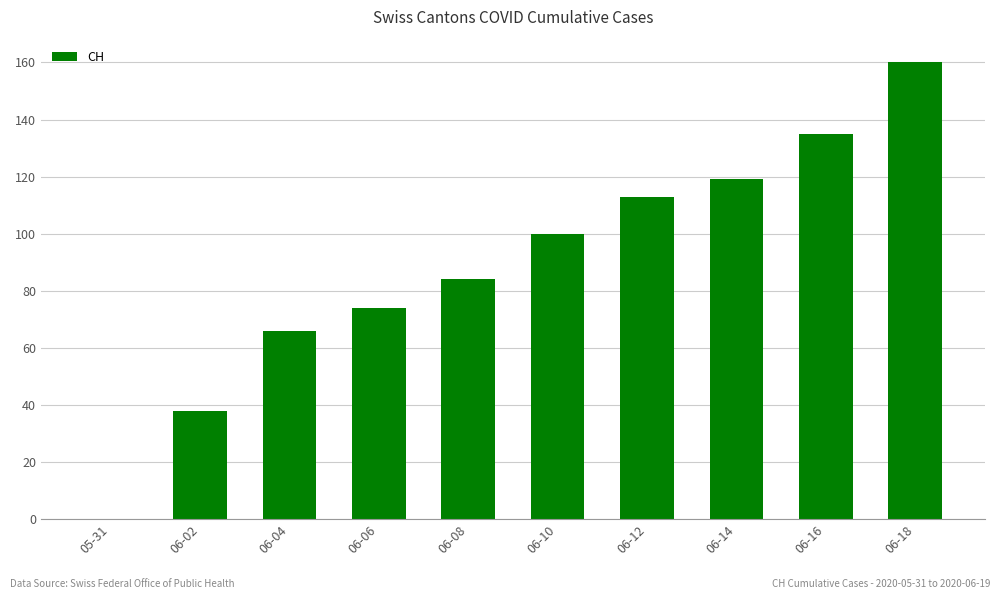

What is the sum of all values?

889